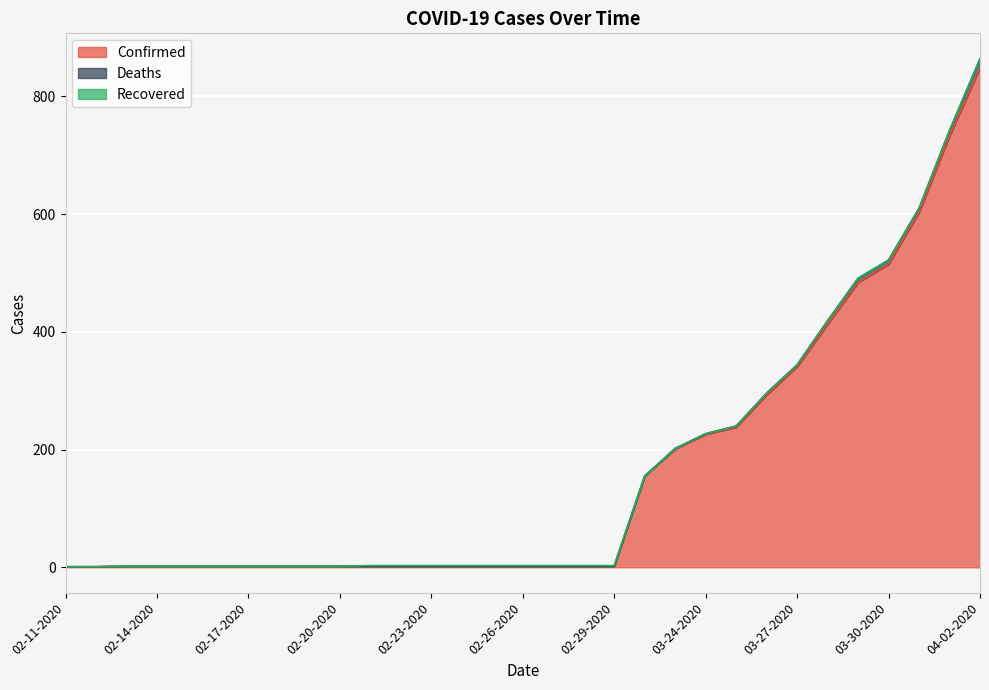

What is the difference between the Recovered values at 02-19-2020 and 02-22-2020?

1